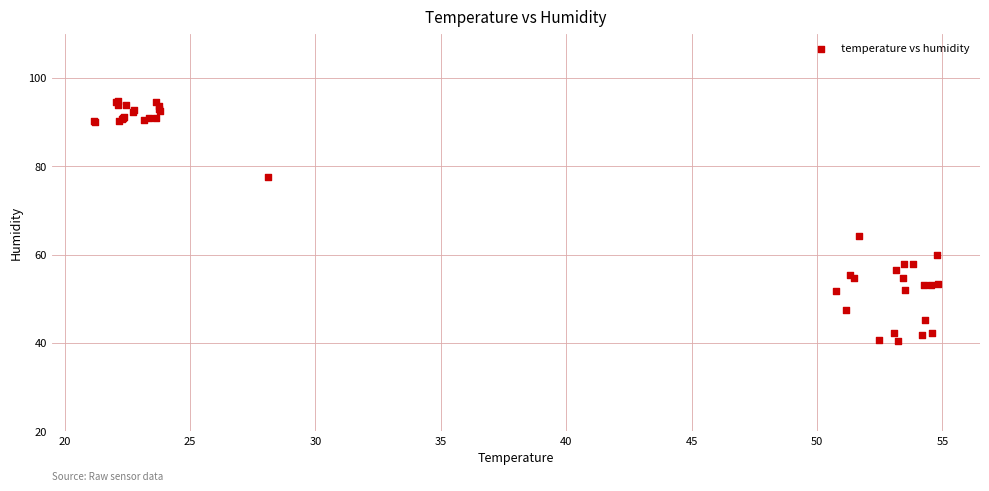

What Y value in the scatter plot is closest to 67?

64.1